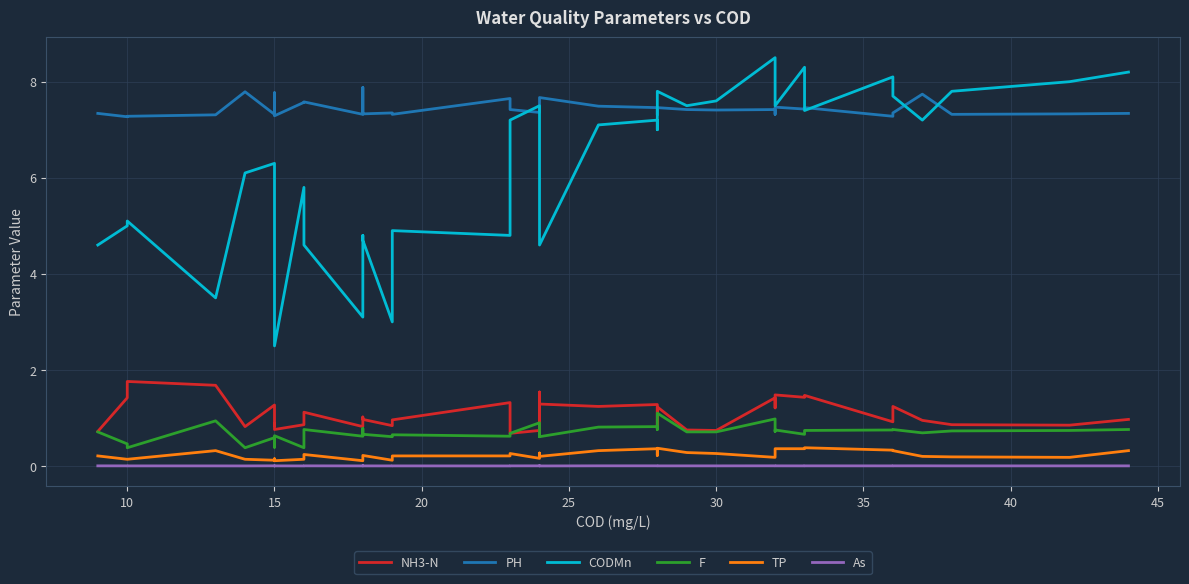

How many lines are shown in the chart?

6